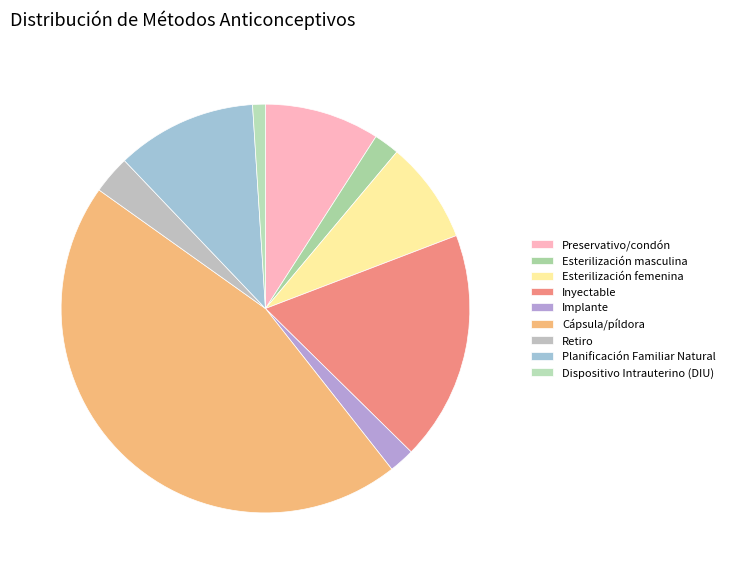

The Esterilización masculina slice represents 2% of the pie. True or false?

True